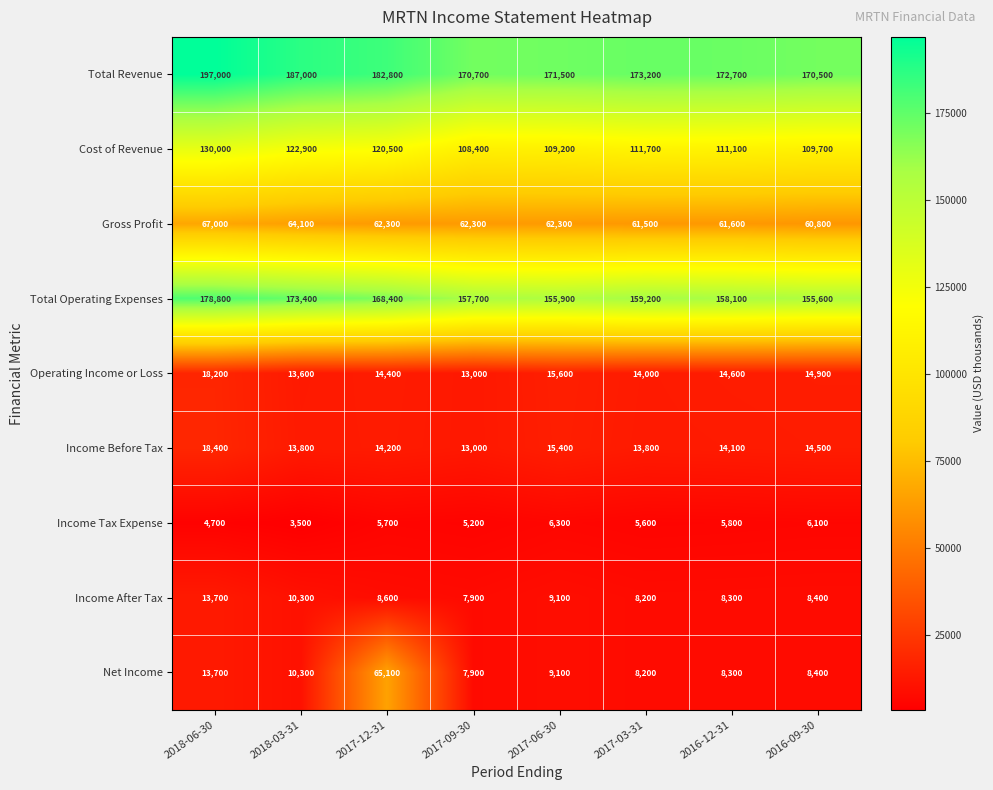

What is the spread (max minus min) of values at 2018-03-31?

183500